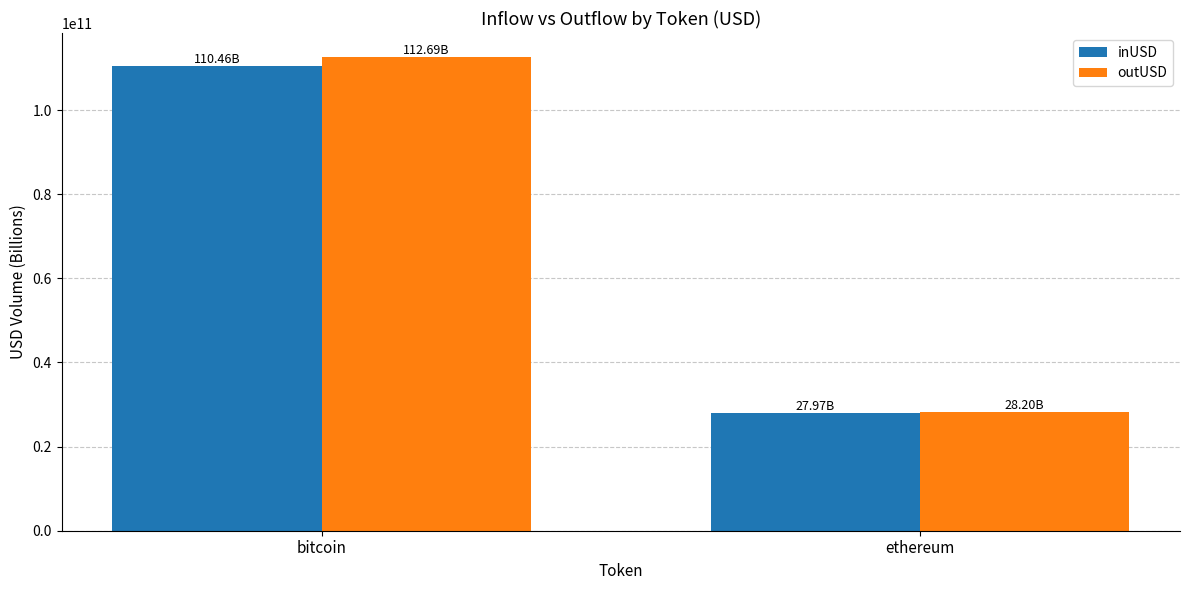

True or false: inUSD has a value of 50756113351.2 at bitcoin.

False